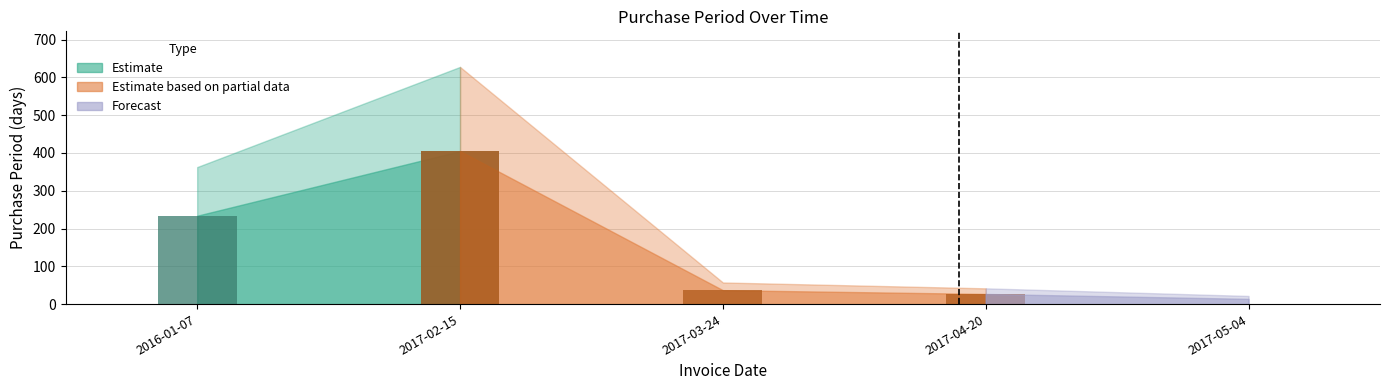

What is the label of the 5th bar from the right?

2016-01-07